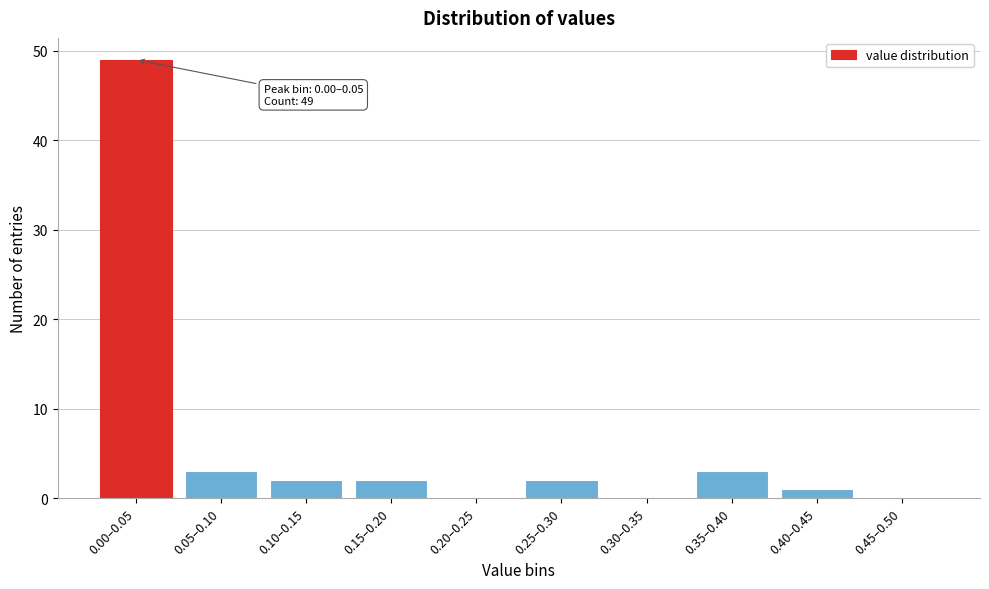

Reading left to right, list all the values displayed in this chart.

0.00–0.05=49	0.05–0.10=3	0.10–0.15=2	0.15–0.20=2	0.20–0.25=0	0.25–0.30=2	0.30–0.35=0	0.35–0.40=3	0.40–0.45=1	0.45–0.50=0